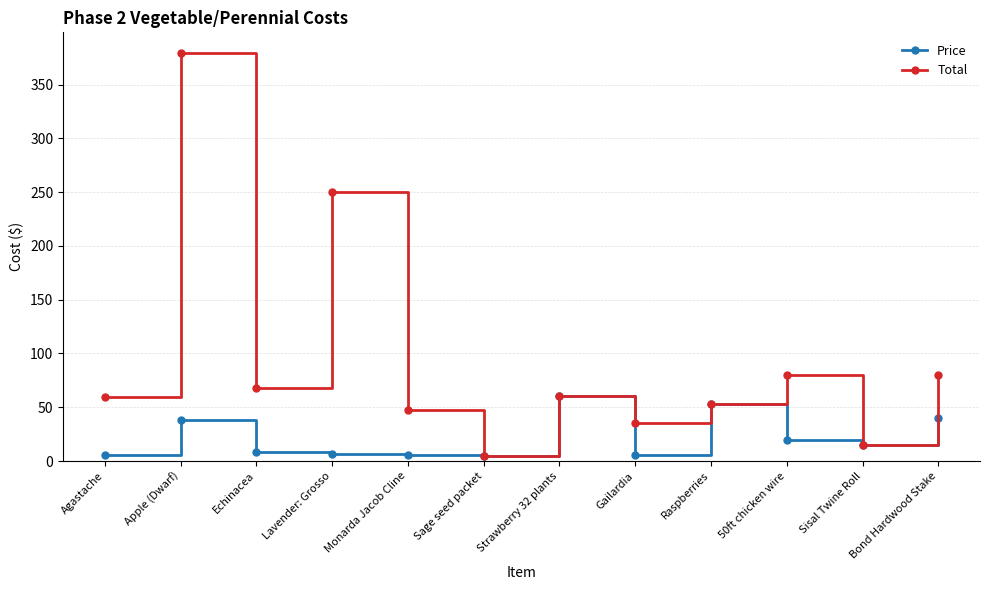

At which category is the sum across all series the highest?

Apple (Dwarf)